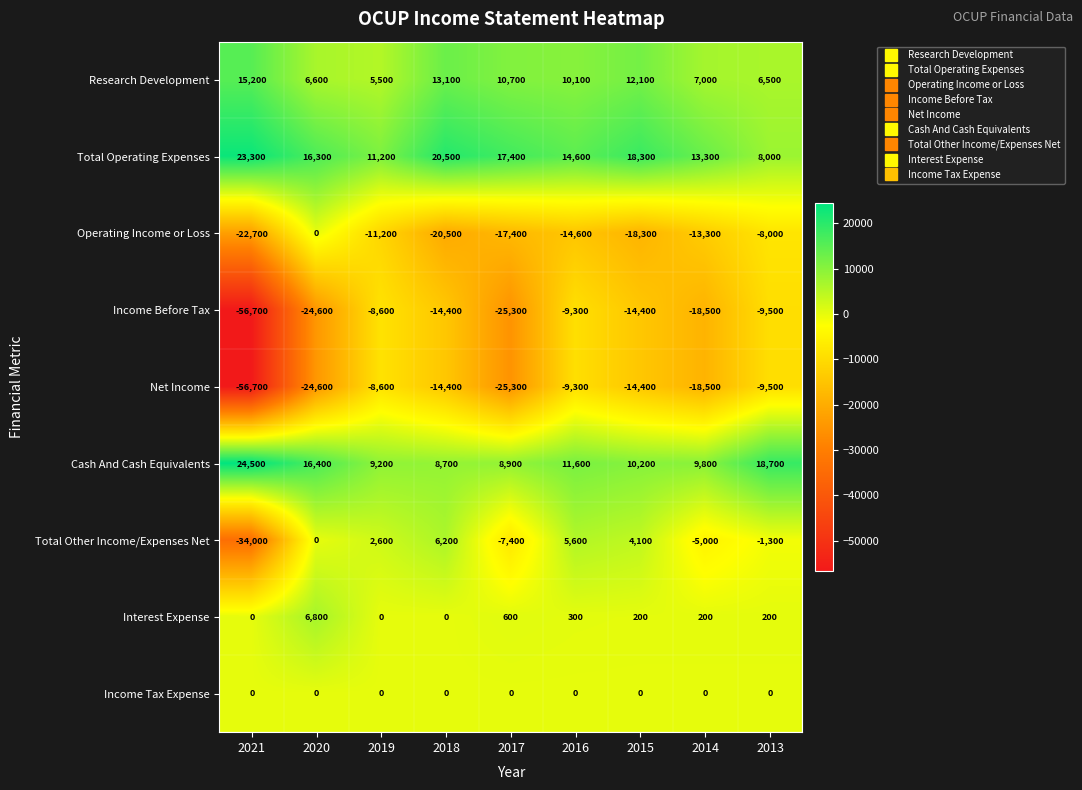

What is the difference between the second highest and minimum values in the Research Development series?

7600